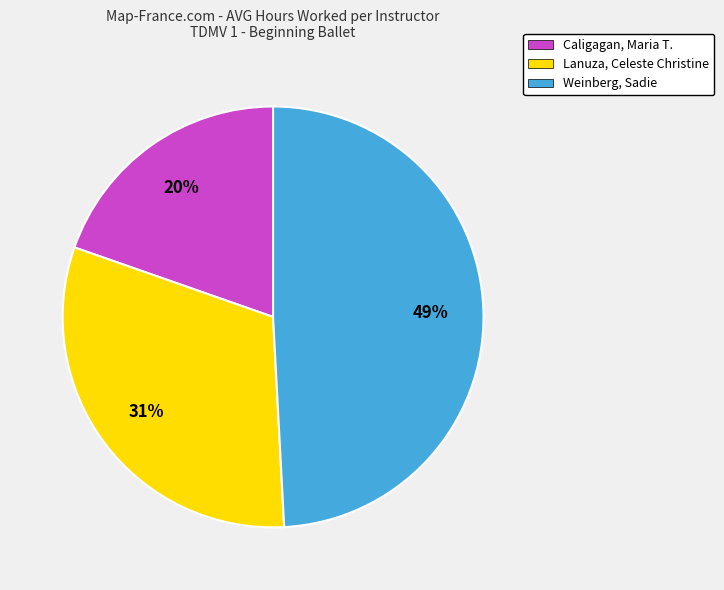

What is the largest slice in the pie chart?

Weinberg, Sadie